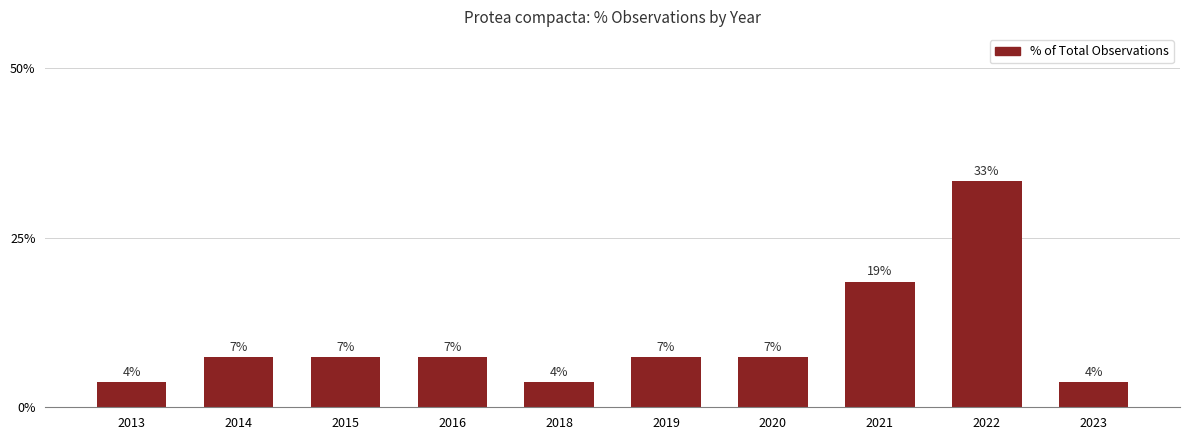

At which label does the data first exceed 7?

2014